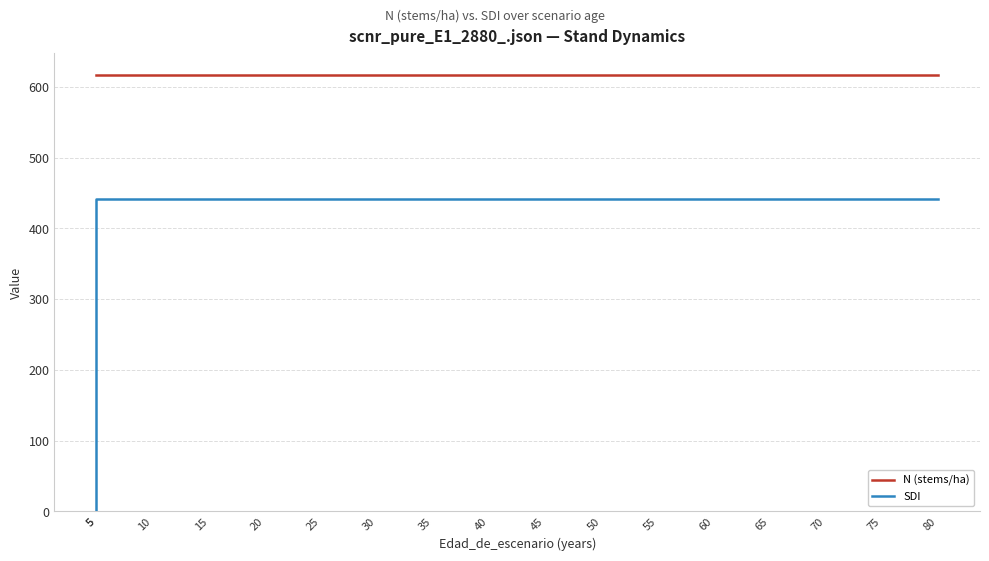

At which label does N (stems/ha) reach its peak?

5